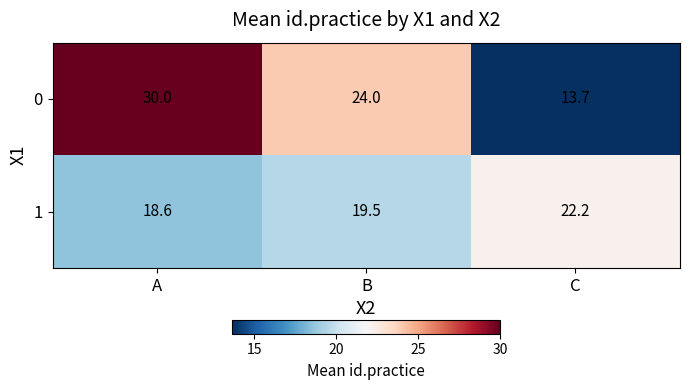

What is the spread (max minus min) of values at C?

8.5